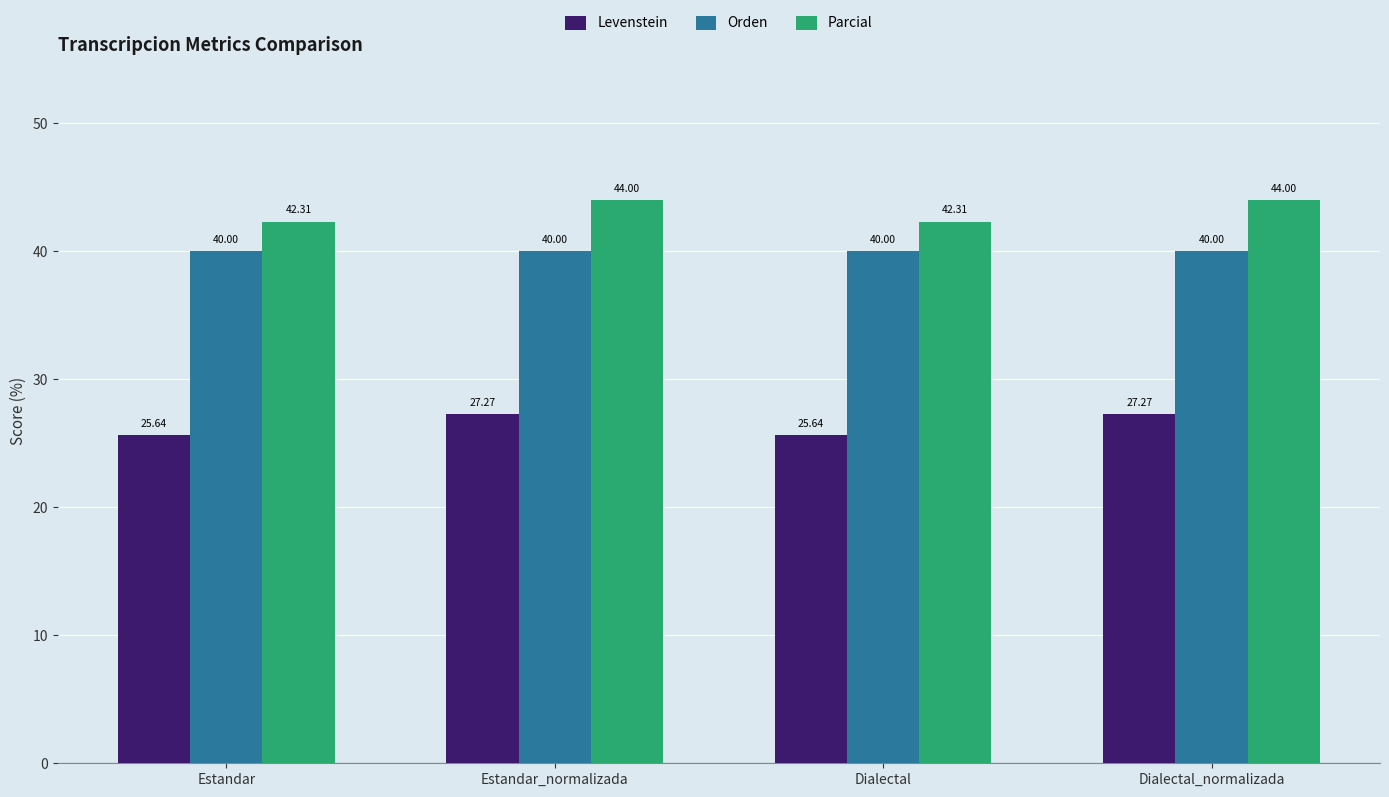

Reading left to right, extract all data points from this chart.

Levenstein: Estandar=25.6	Estandar_normalizada=27.3	Dialectal=25.6	Dialectal_normalizada=27.3
Orden: Estandar=40.0	Estandar_normalizada=40.0	Dialectal=40.0	Dialectal_normalizada=40.0
Parcial: Estandar=42.3	Estandar_normalizada=44.0	Dialectal=42.3	Dialectal_normalizada=44.0